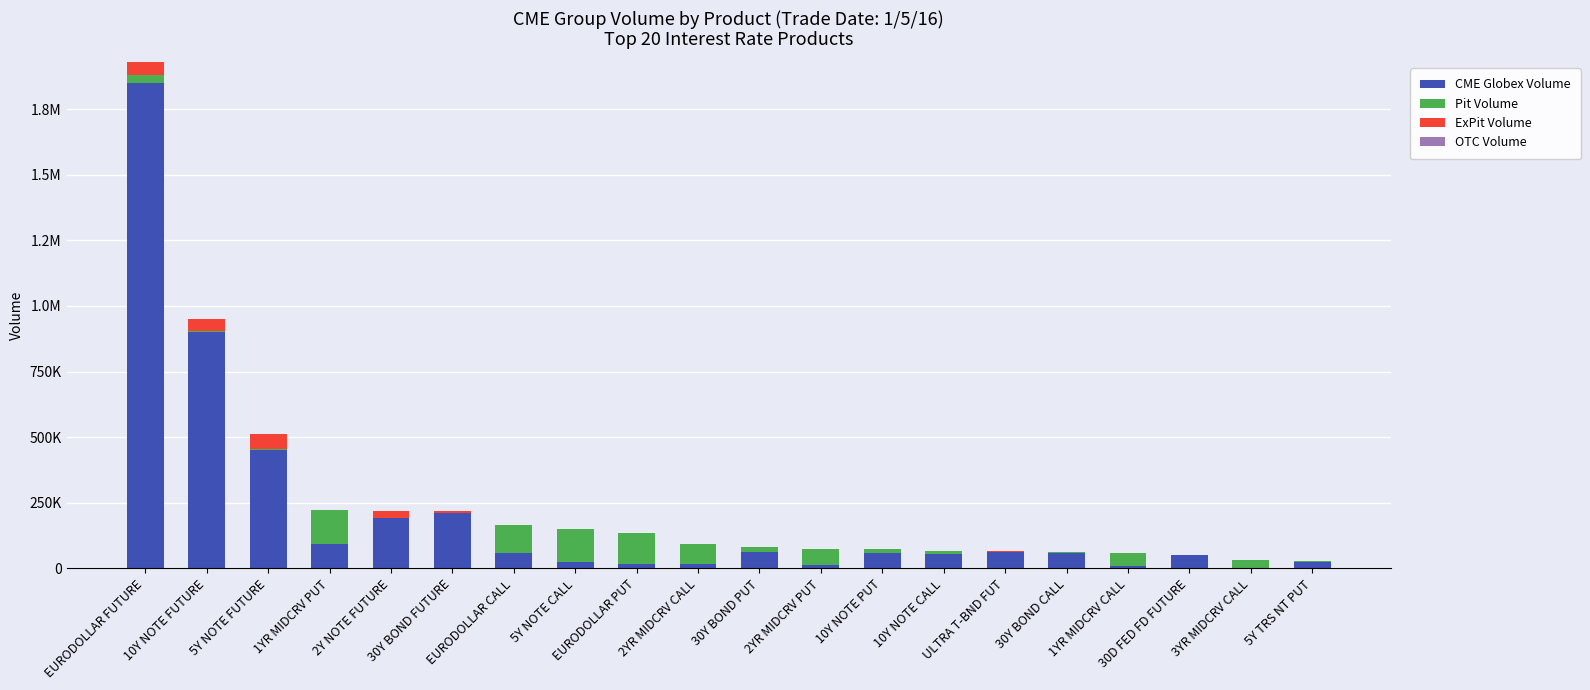

The ExPit Volume series shows 6594 at 30Y BOND FUTURE. True or false?

True